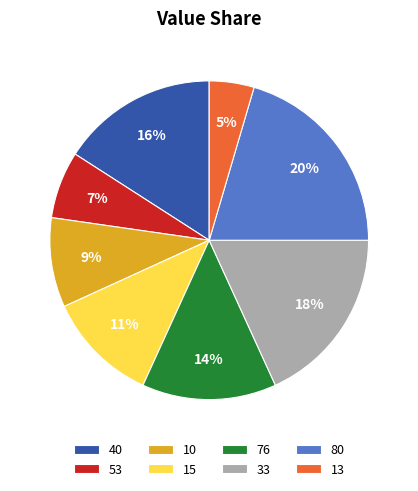

The 15 slice represents 17% of the pie. True or false?

False